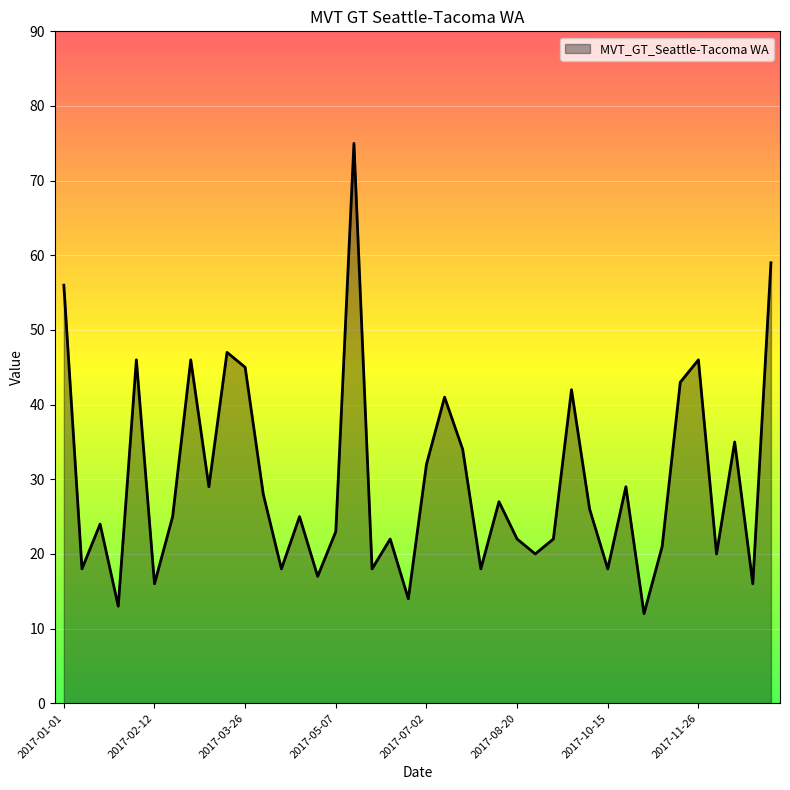

What is the minimum value shown in the chart?

12